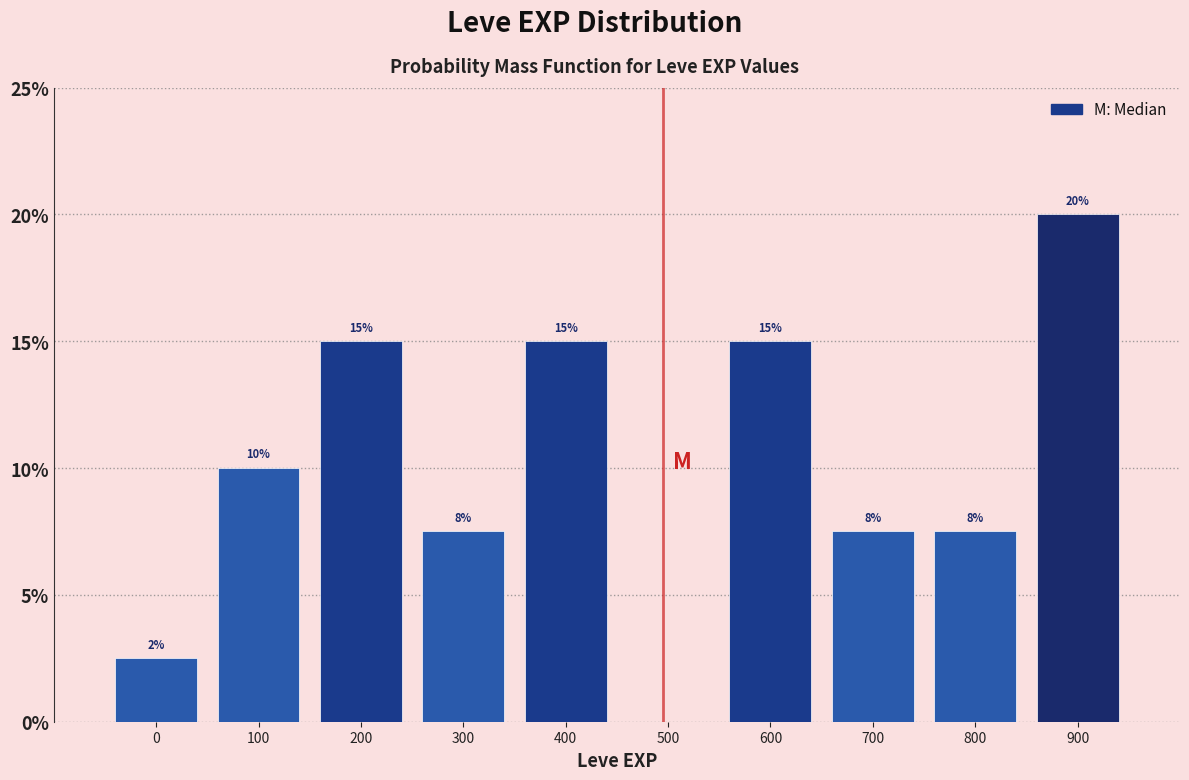

At which category does the chart reach its peak across all series?

900